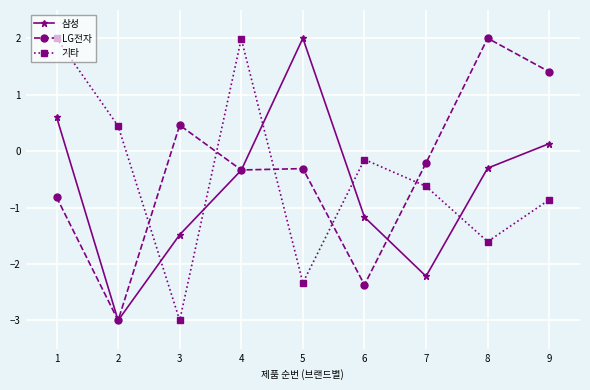

Where does the 기타 series first go above 0?

1